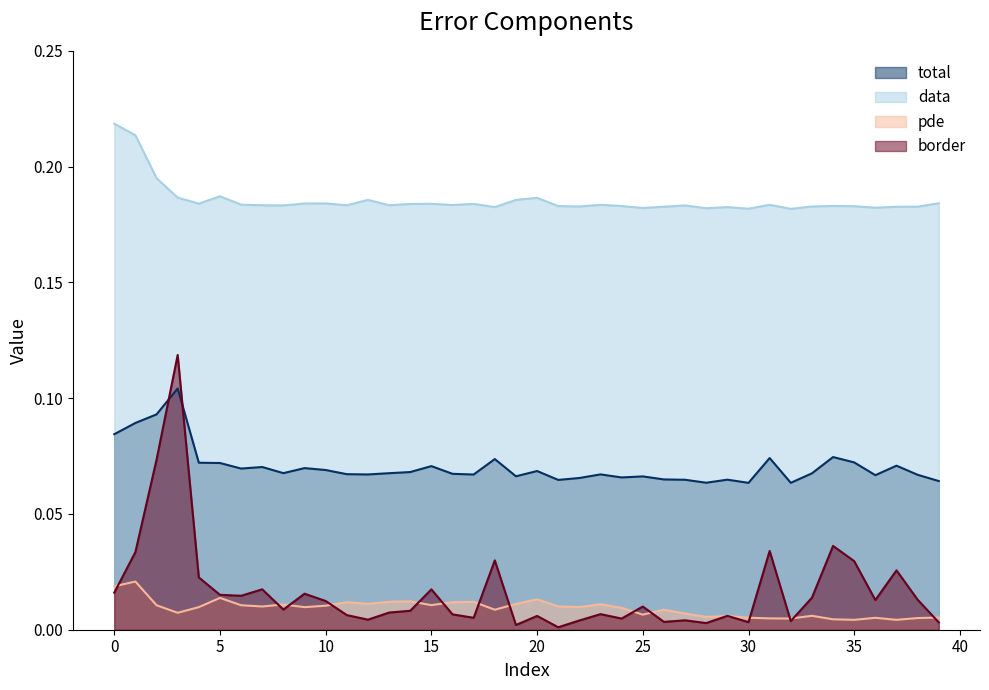

At which category does data reach its first local peak?

5